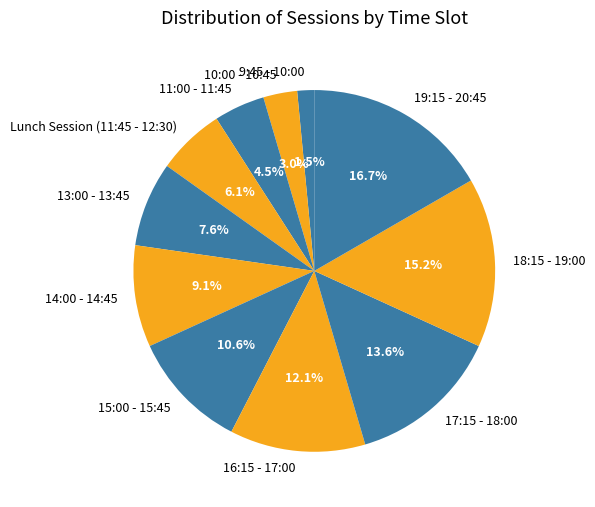

Which slice is the smallest?

9:45 - 10:00